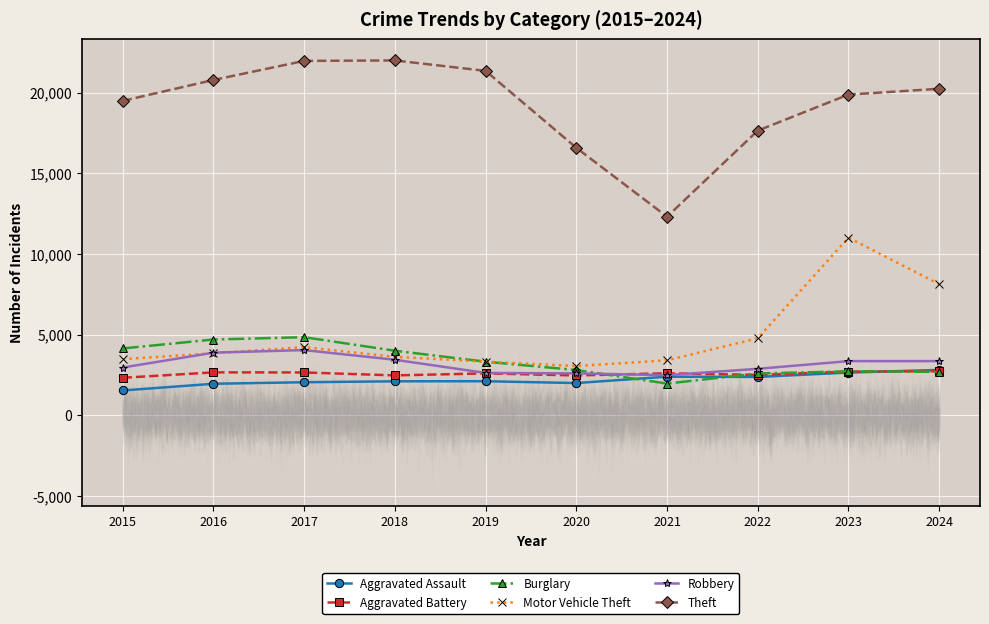

True or false: Burglary has more than 2 interior local peaks.

False